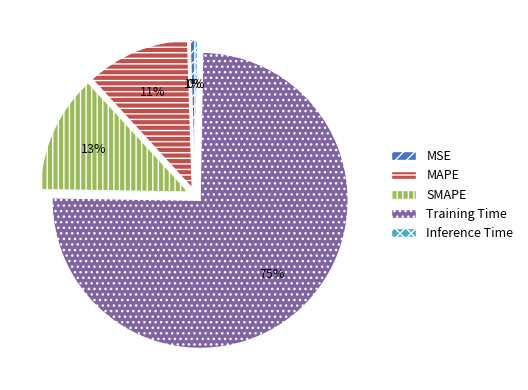

Which slice is the largest?

Training Time